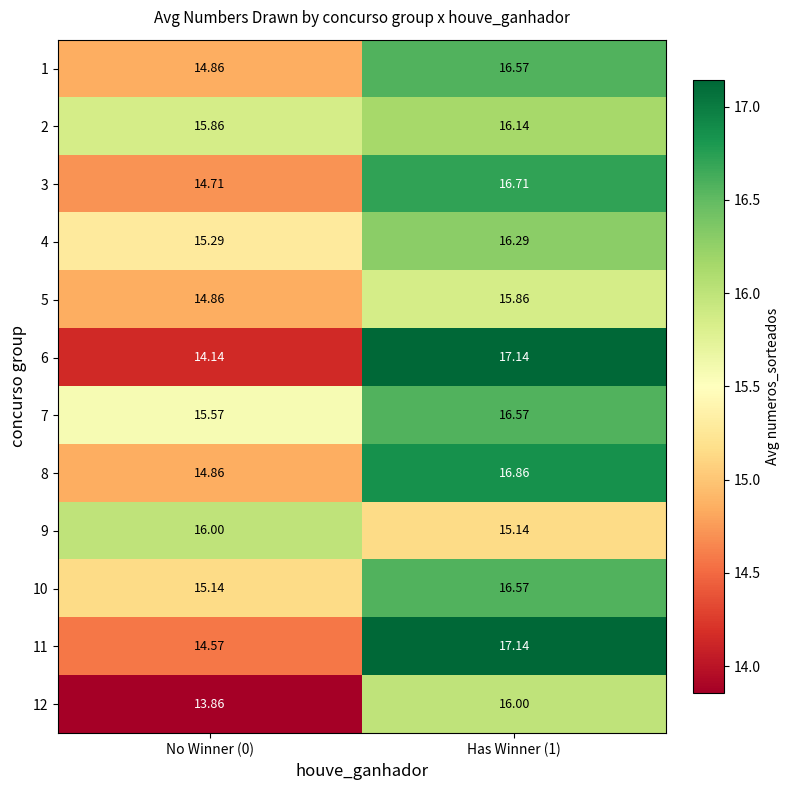

Is the value of 3 at Has Winner (1) greater than the value of 6 at No Winner (0)?

Yes